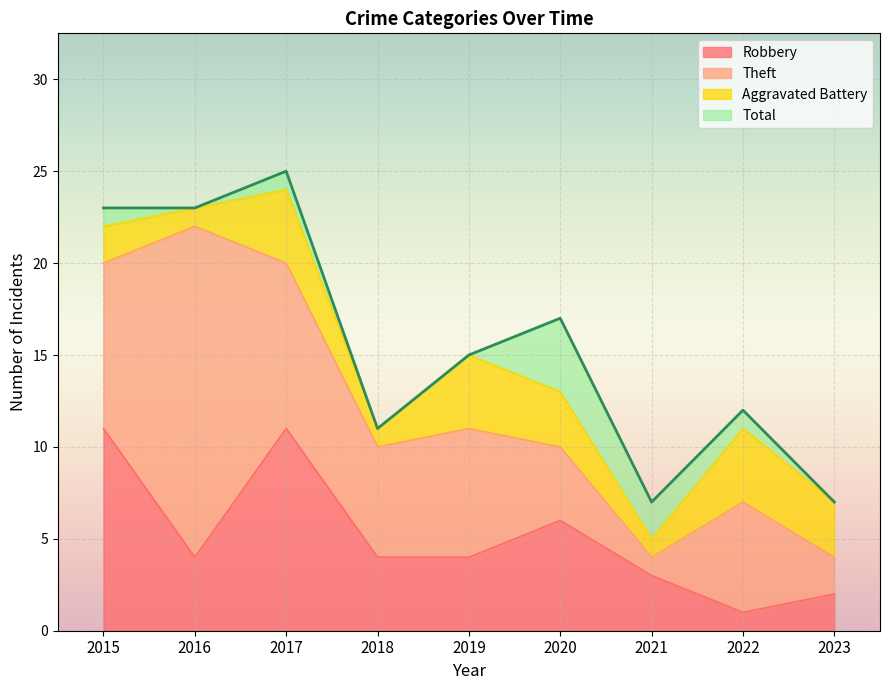

Which category has the lowest value in the Robbery series?

2022